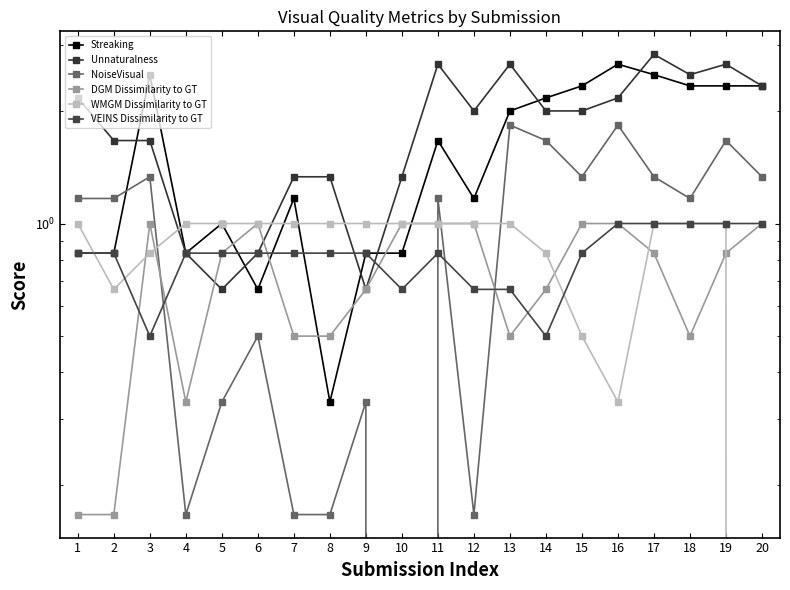

Reading right to left, list all the values displayed in this chart.

Streaking: 20=2.3	19=2.3	18=2.3	17=2.5	16=2.7	15=2.3	14=2.2	13=2.0	12=1.2	11=1.7	10=0.8	9=0.8	8=0.3	7=1.2	6=0.7	5=1.0	4=0.8	3=2.5	2=0.8	1=0.8
Unnaturalness: 20=2.3	19=2.7	18=2.5	17=2.8	16=2.2	15=2.0	14=2.0	13=2.7	12=2.0	11=2.7	10=1.3	9=0.7	8=1.3	7=1.3	6=0.8	5=0.7	4=0.8	3=1.7	2=1.7	1=2.2
NoiseVisual: 20=1.3	19=1.7	18=1.2	17=1.3	16=1.8	15=1.3	14=1.7	13=1.8	12=0.2	11=1.2	10=0.0	9=0.3	8=0.2	7=0.2	6=0.5	5=0.3	4=0.2	3=1.3	2=1.2	1=1.2
DGM Dissimilarity to GT: 20=1.0	19=0.8	18=0.5	17=0.8	16=1.0	15=1.0	14=0.7	13=0.5	12=1.0	11=1.0	10=1.0	9=0.7	8=0.5	7=0.5	6=1.0	5=0.8	4=0.3	3=1.0	2=0.2	1=0.2
WMGM Dissimilarity to GT: 20=0.0	19=1.0	18=1.0	17=1.0	16=0.3	15=0.5	14=0.8	13=1.0	12=1.0	11=1.0	10=1.0	9=1.0	8=1.0	7=1.0	6=1.0	5=1.0	4=1.0	3=0.8	2=0.7	1=1.0
VEINS Dissimilarity to GT: 20=1.0	19=1.0	18=1.0	17=1.0	16=1.0	15=0.8	14=0.5	13=0.7	12=0.7	11=0.8	10=0.7	9=0.8	8=0.8	7=0.8	6=0.8	5=0.8	4=0.8	3=0.5	2=0.8	1=0.8